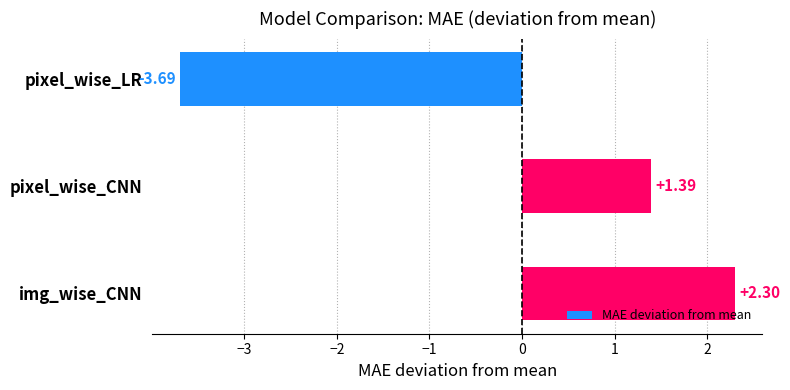

At which label is the value closest to 0?

pixel_wise_CNN